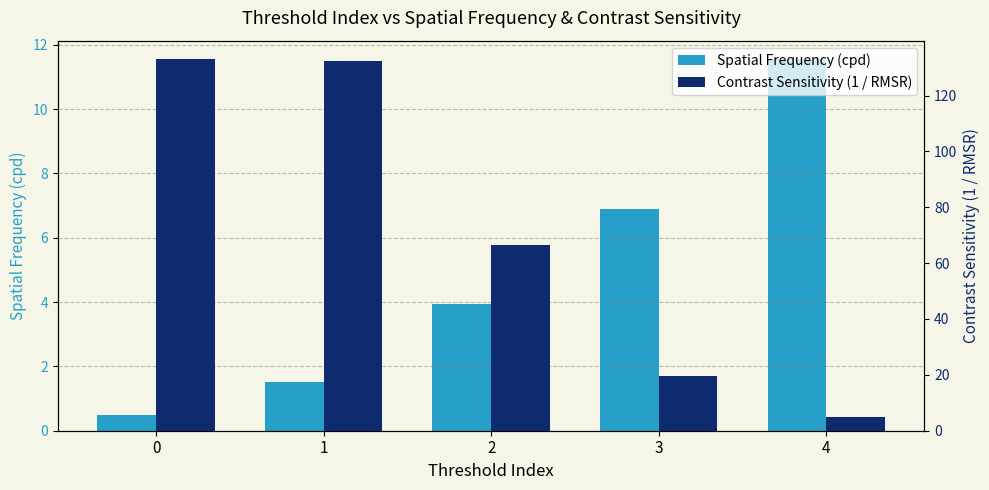

How many bars are there in total?

10